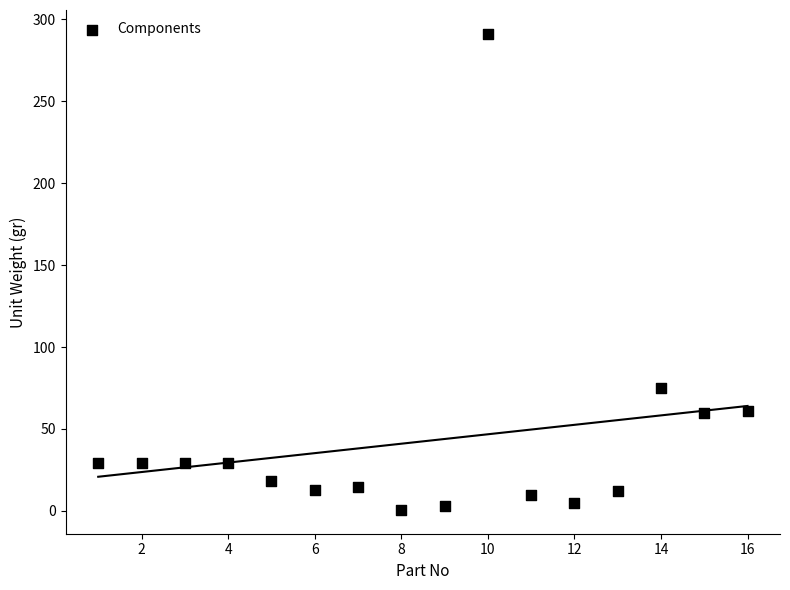

What Y value in the scatter plot is closest to 145?

74.9